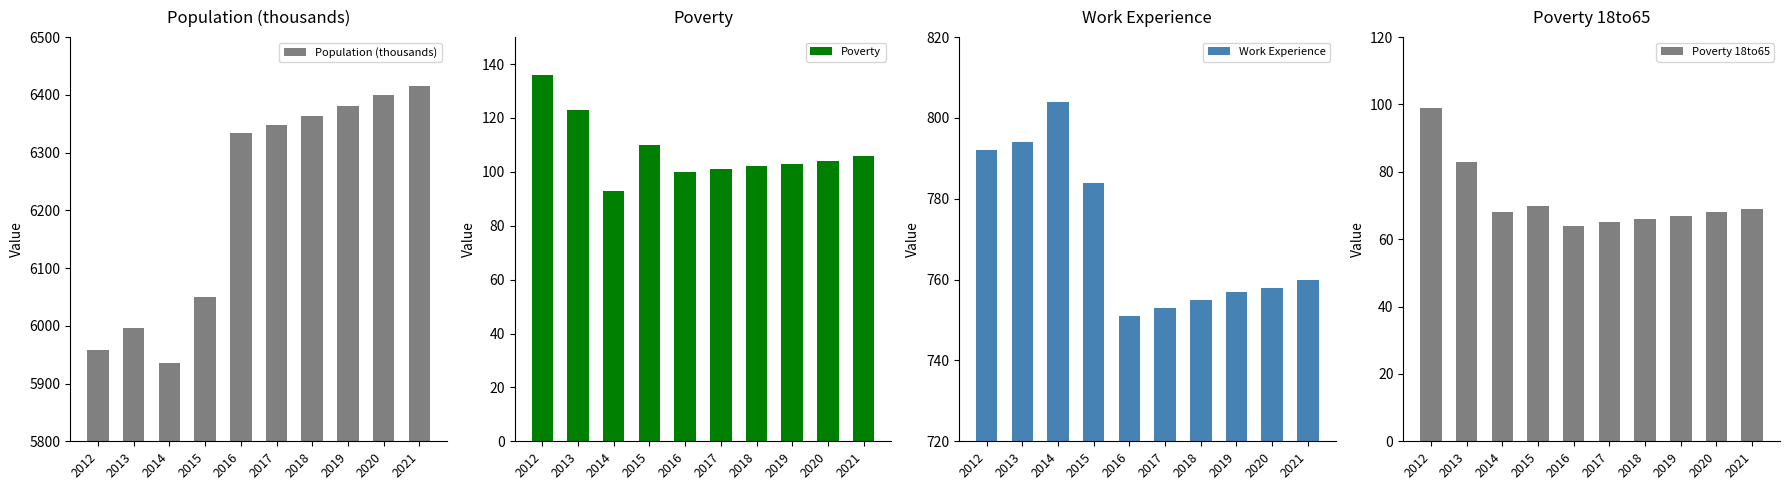

Reading left to right, what are all the values shown in this chart?

Population (thousands): 2012=5958	2013=5996	2014=5935	2015=6050	2016=6334	2017=6347	2018=6364	2019=6381	2020=6399	2021=6416
Poverty: 2012=136	2013=123	2014=93	2015=110	2016=100	2017=101	2018=102	2019=103	2020=104	2021=106
Work Experience: 2012=792	2013=794	2014=804	2015=784	2016=751	2017=753	2018=755	2019=757	2020=758	2021=760
Poverty 18to65: 2012=99	2013=83	2014=68	2015=70	2016=64	2017=65	2018=66	2019=67	2020=68	2021=69